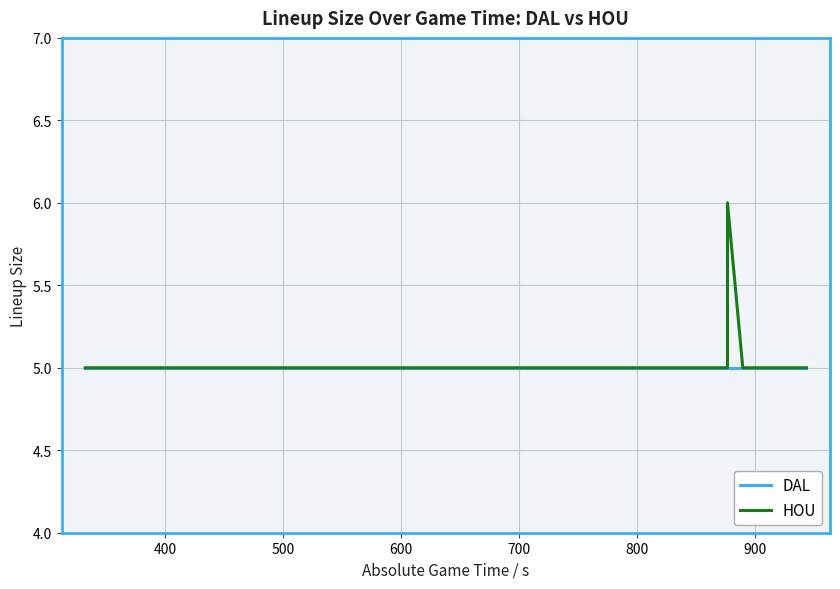

True or false: DAL and HOU intersect in this chart.

False